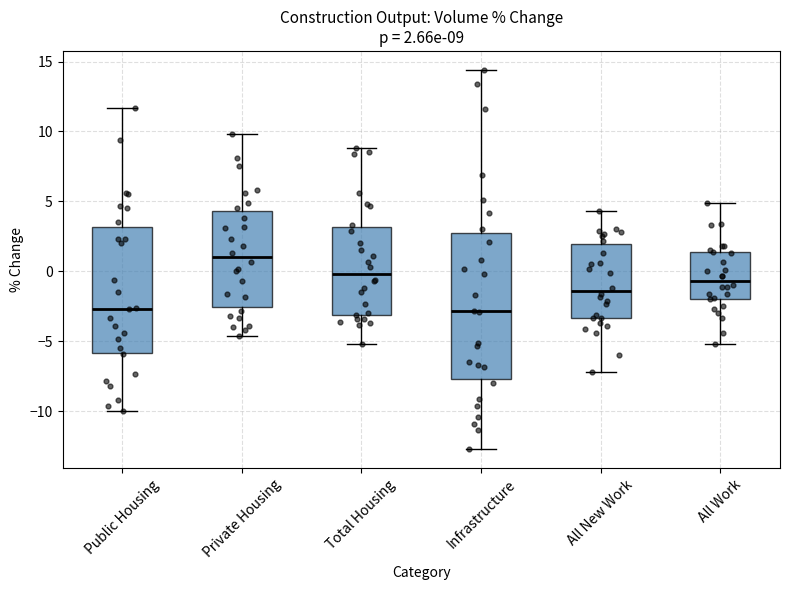

Which box is the tallest, from its lower edge to its upper edge?

Infrastructure